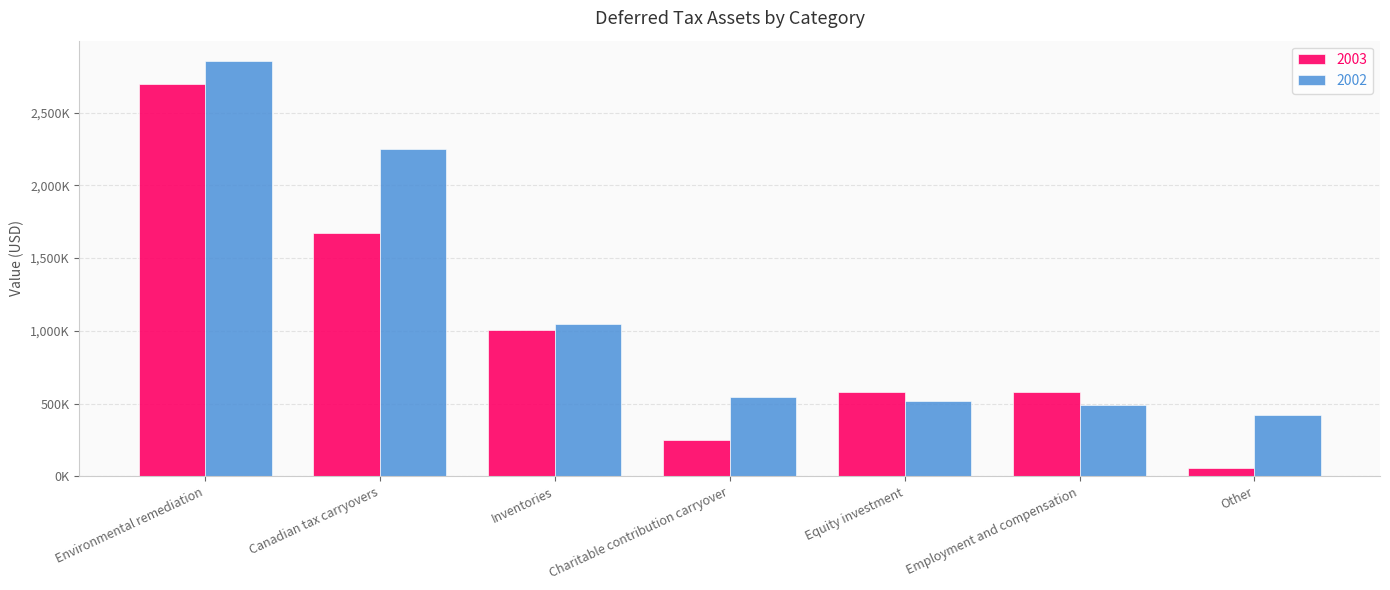

What is the label of the 4th bar from the left?

Charitable contribution carryover